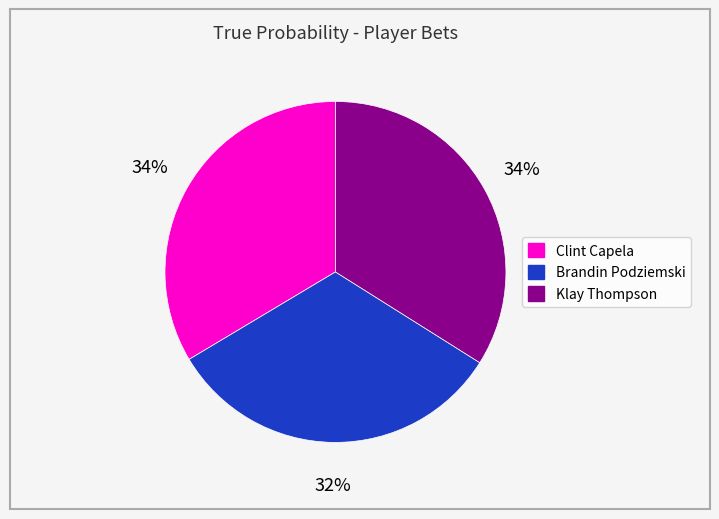

Does Klay Thompson account for over 50% of the chart?

No